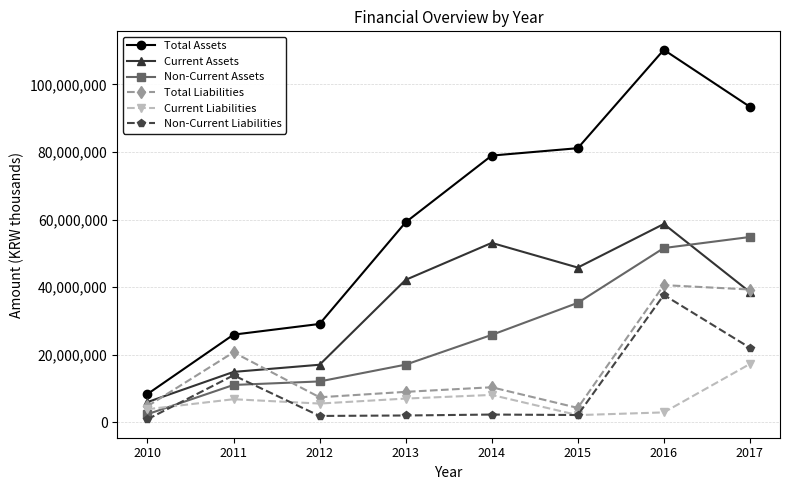

Is the value of Total Liabilities at 2016 greater than the value of Non-Current Assets at 2015?

Yes